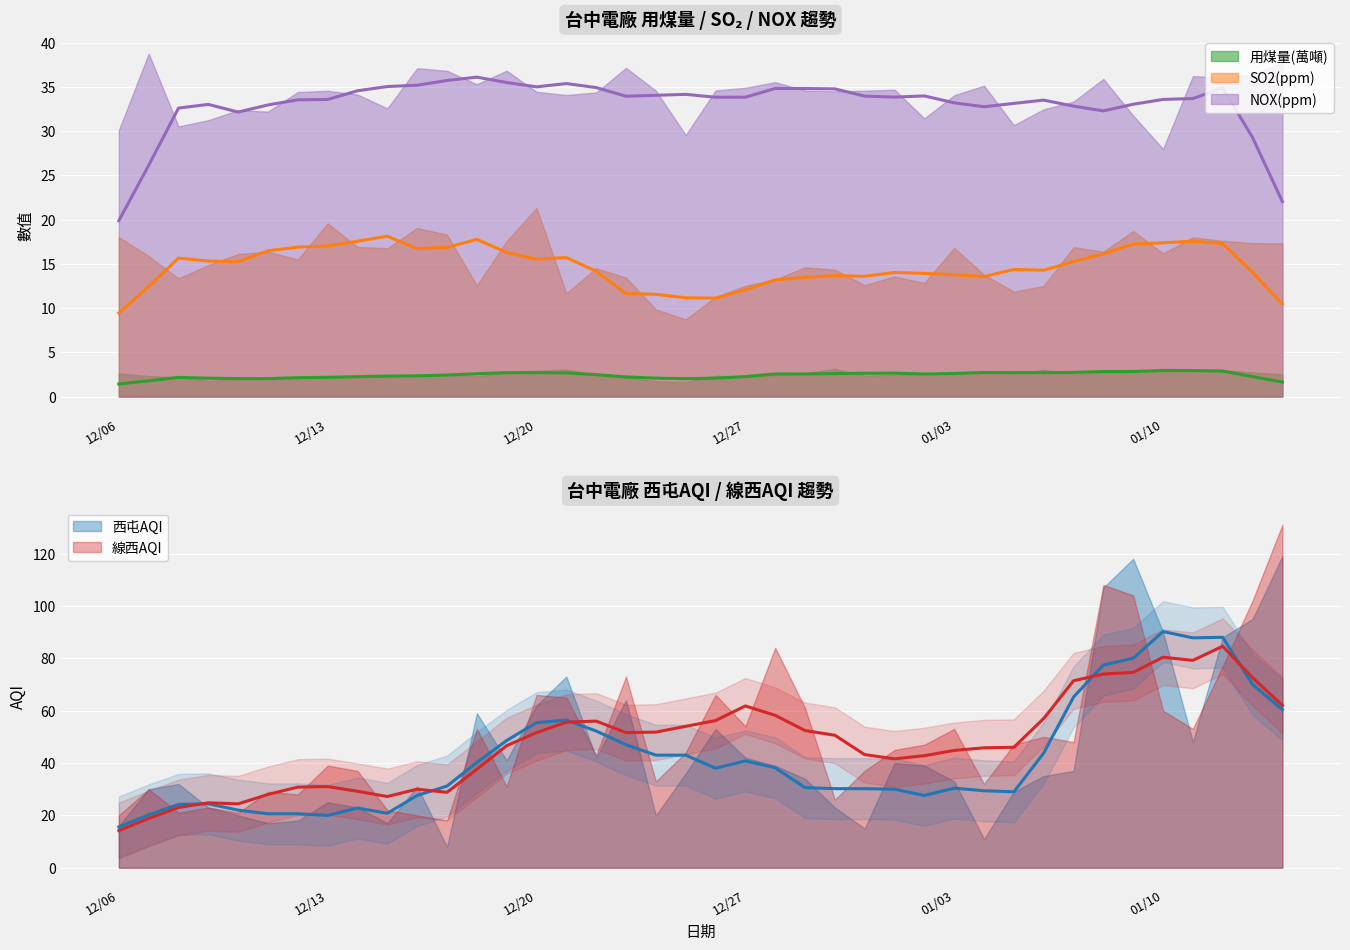

What is the label of the 14th point from the right?

2023-01-01